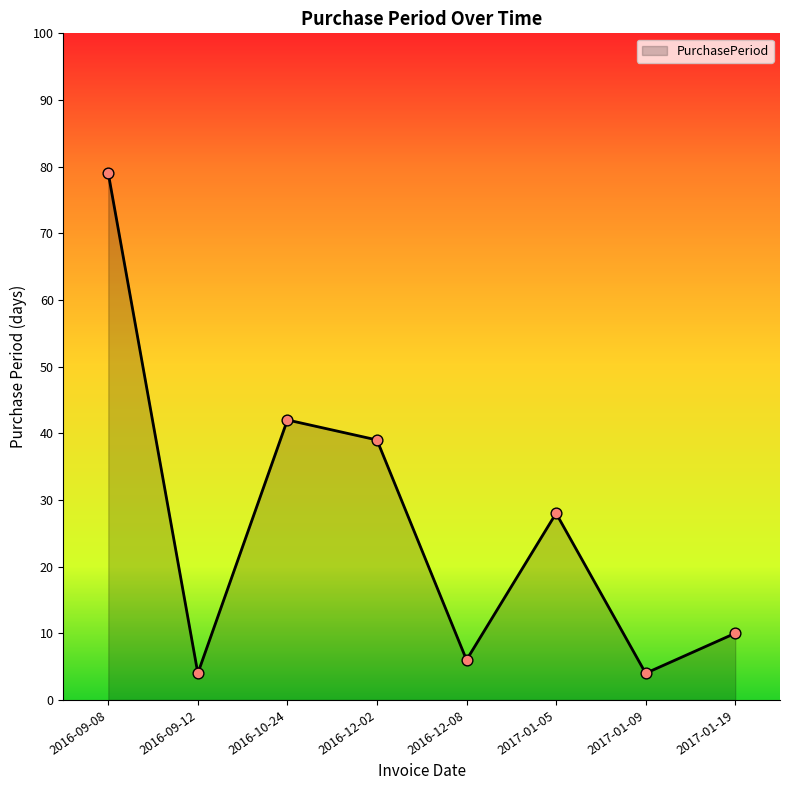

What is the ratio of the value at 2016-09-08 to the value at 2016-12-02?

2.0